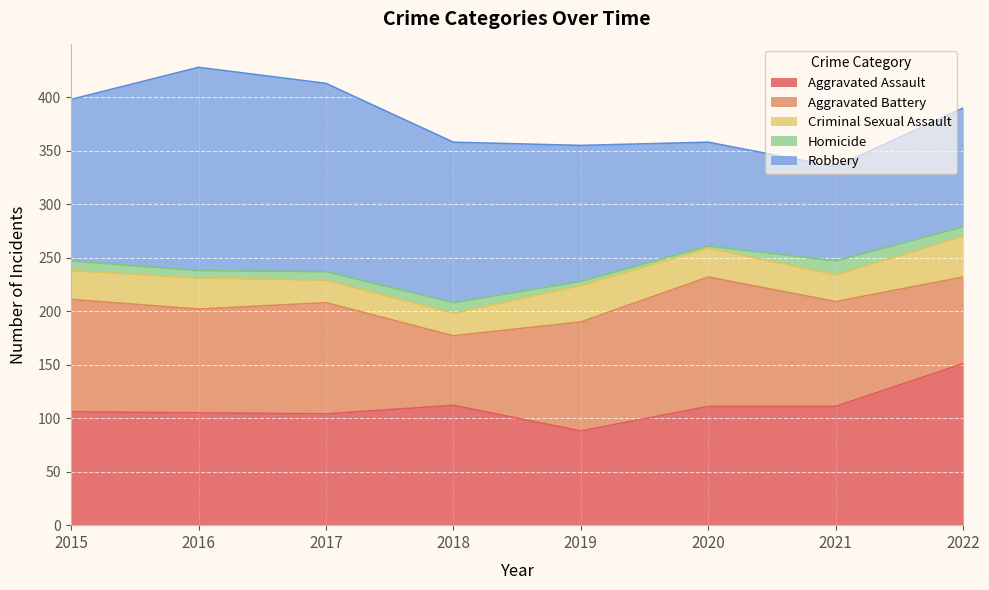

Where is the first local minimum for Robbery?

2021